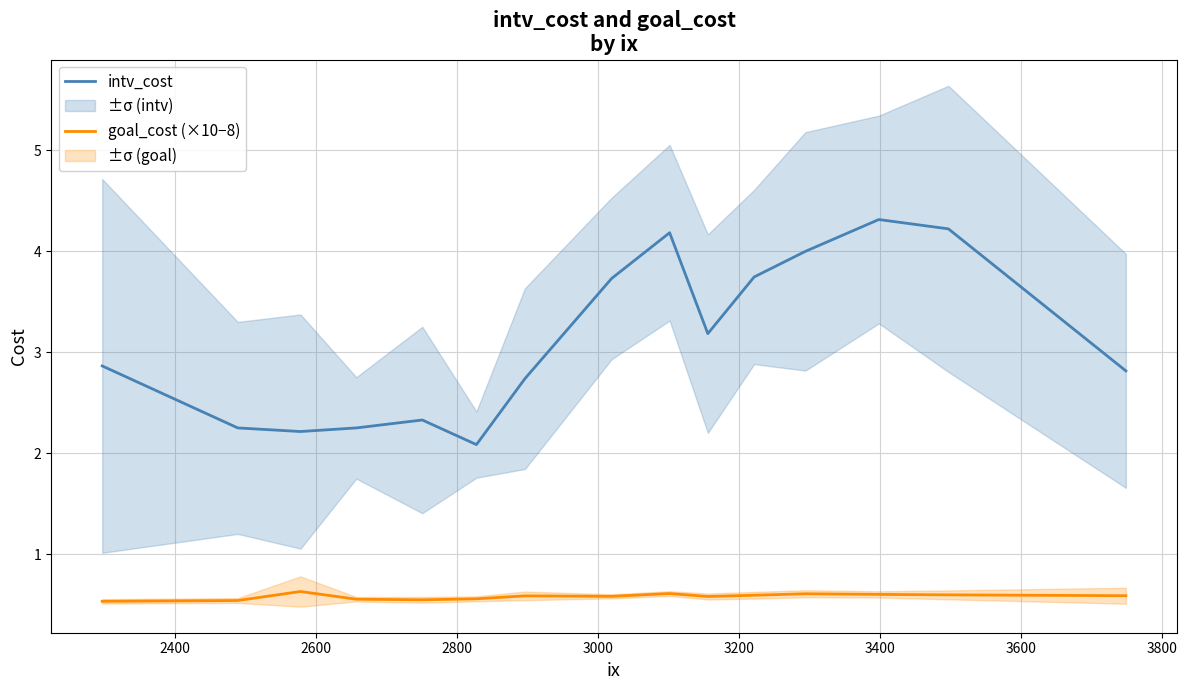

What is the difference between the maximum and minimum values in the goal_cost (×10−8) series?

0.1